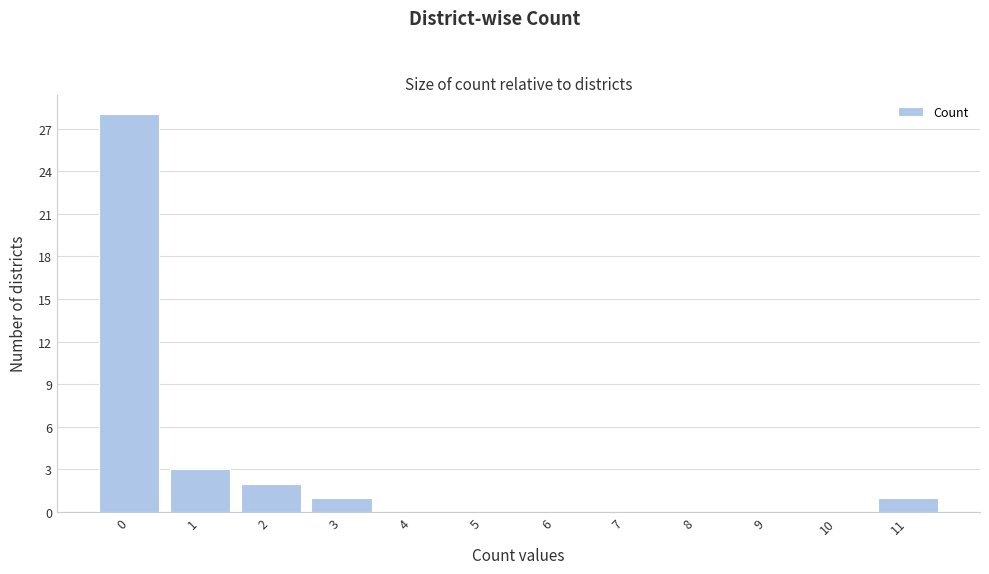

How tall is the bar that spans 1.5 to 2.5 on the x-axis? The values are not printed on the chart, so give them approximately, as read against the axis.

2